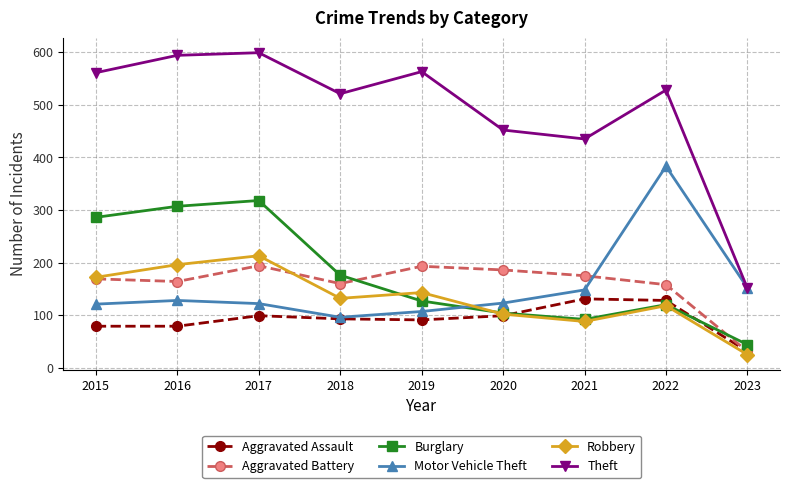

True or false: Aggravated Battery and Theft intersect in this chart.

False